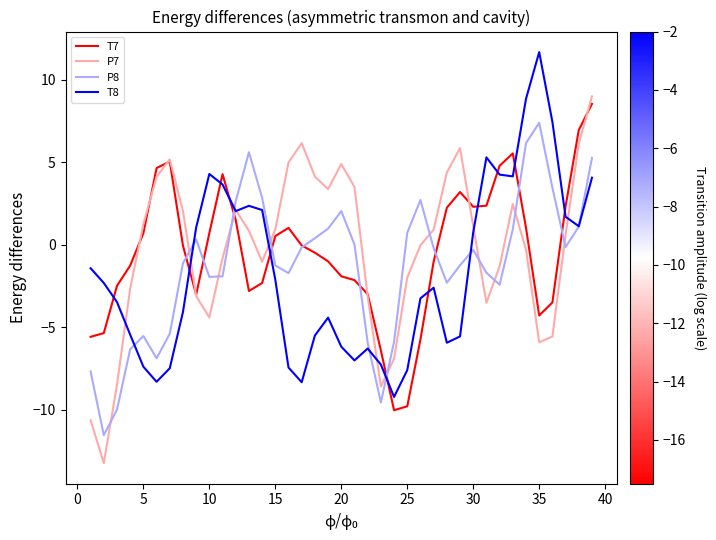

What is the maximum value shown in the chart?

11.7